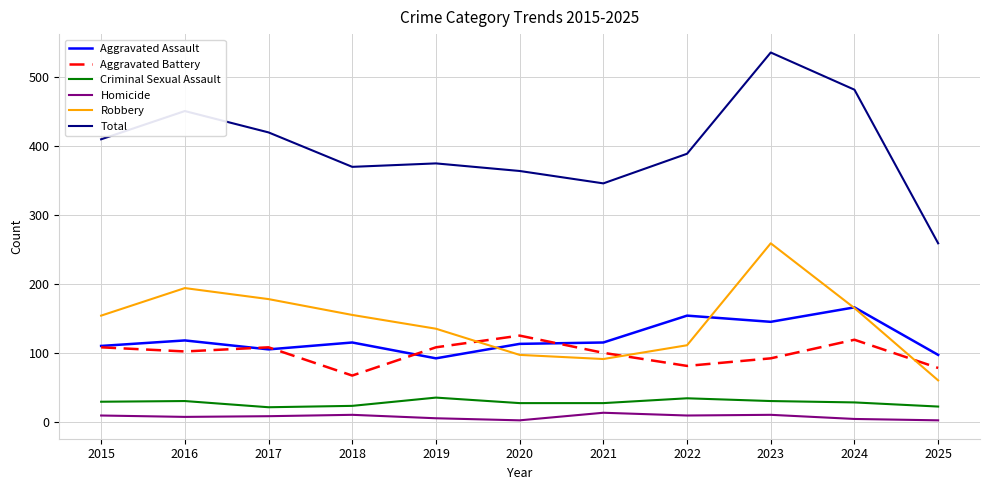

At which category does the chart reach its peak across all series?

2023